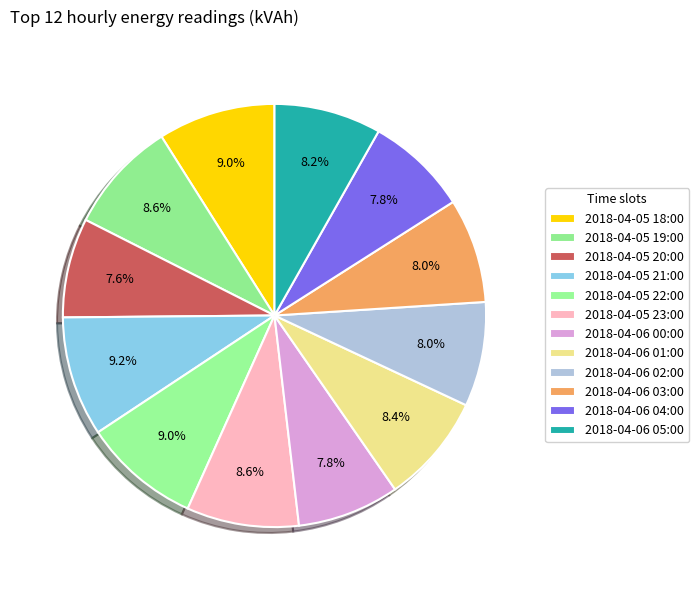

How many segments does this pie chart have?

12